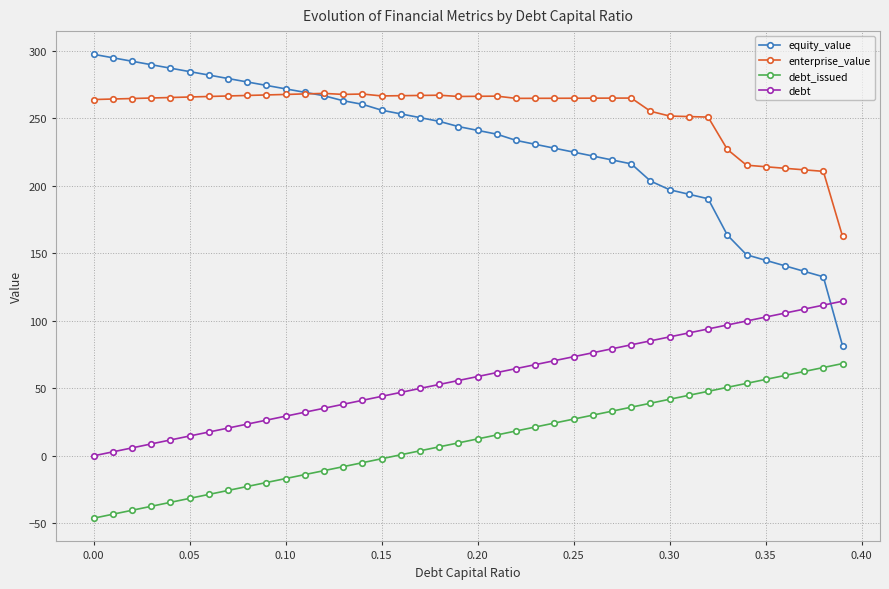

What is the value of the debt_issued point at the 15th from the left?

-5.1